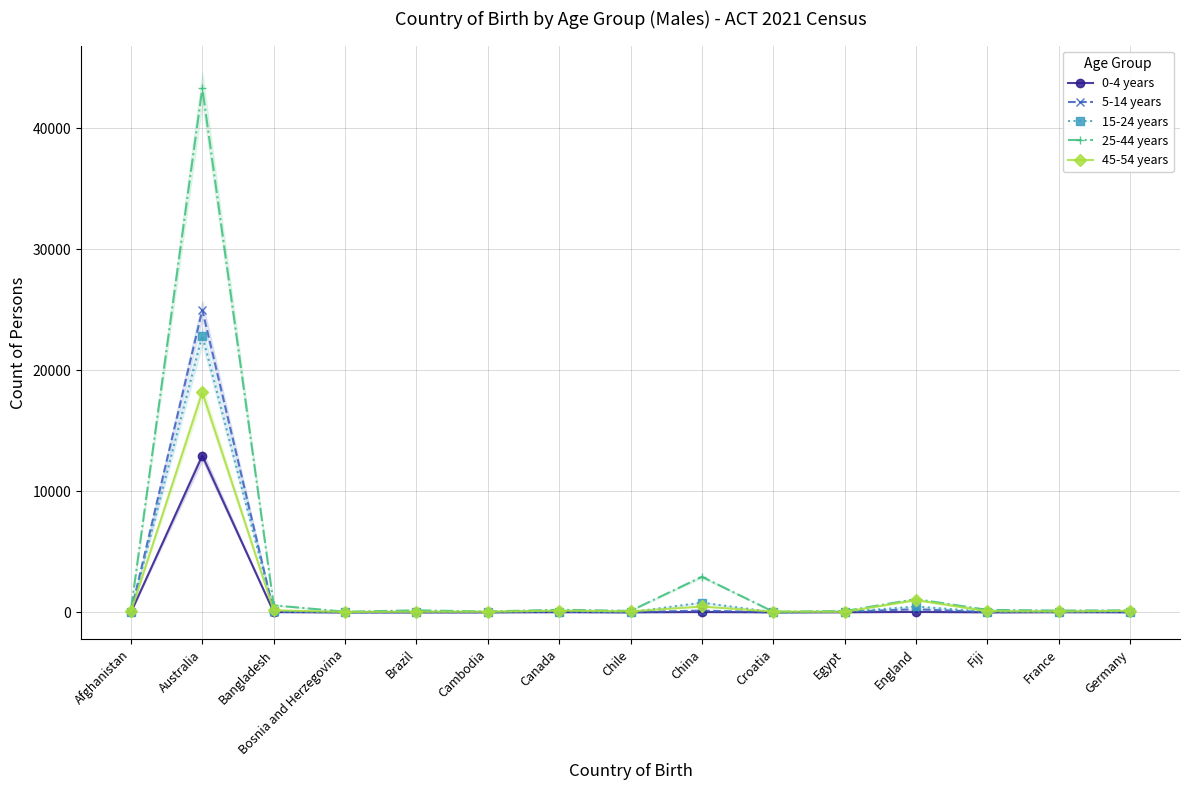

True or false: 25-44 years and 5-14 years cross at least once.

False